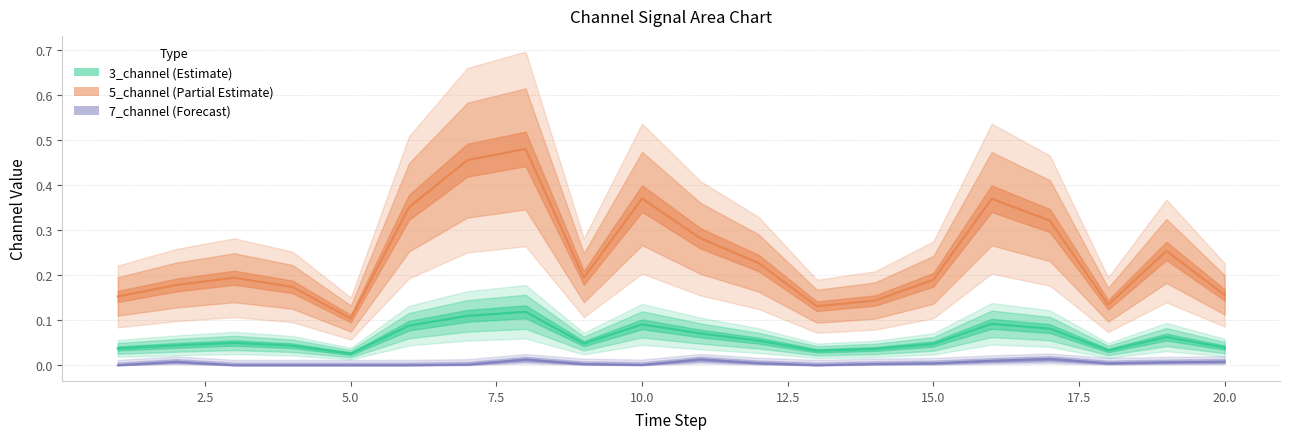

The 7_channel series shows 0.0 at 15. True or false?

False